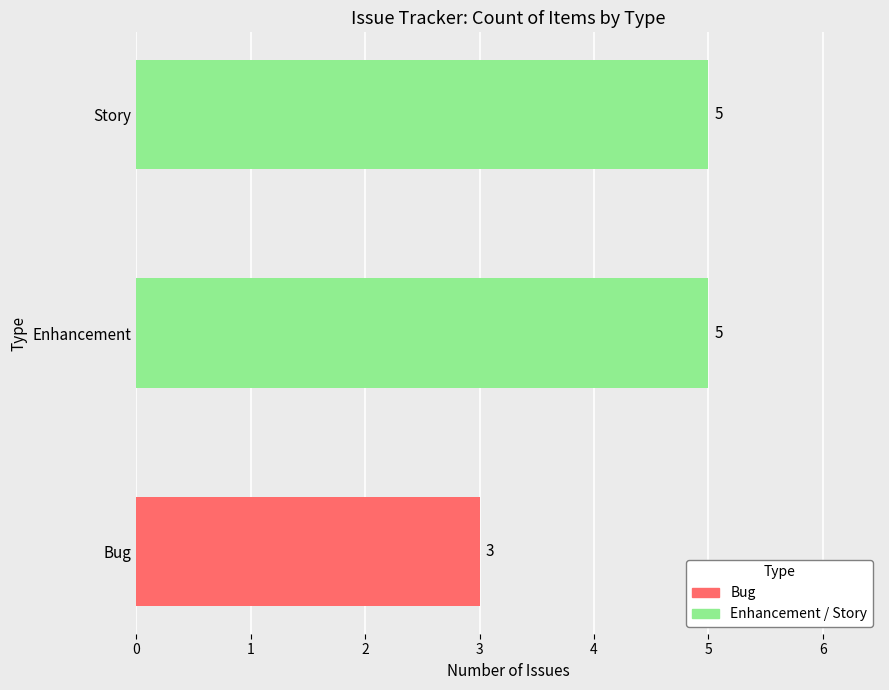

Between Story and Enhancement, which is larger?

Story